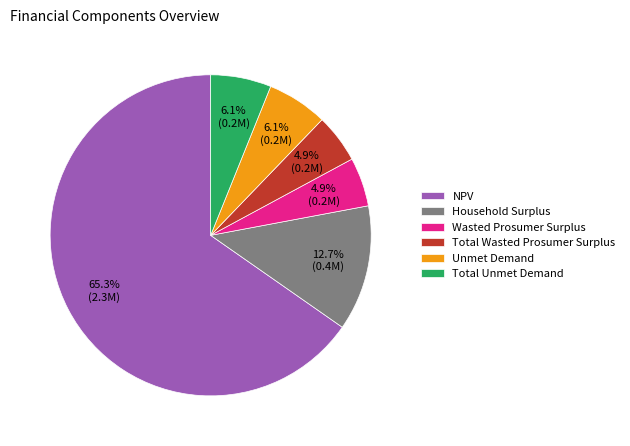

How many slices are in this pie chart?

6